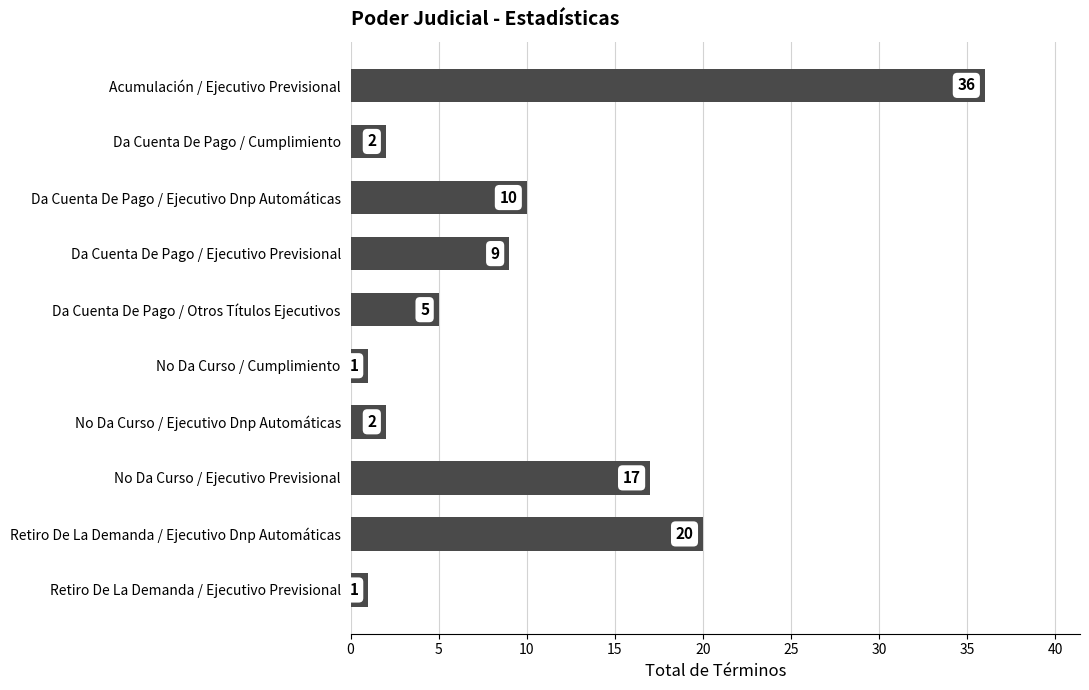

Are the bars grouped side by side (vs. stacked)?

No